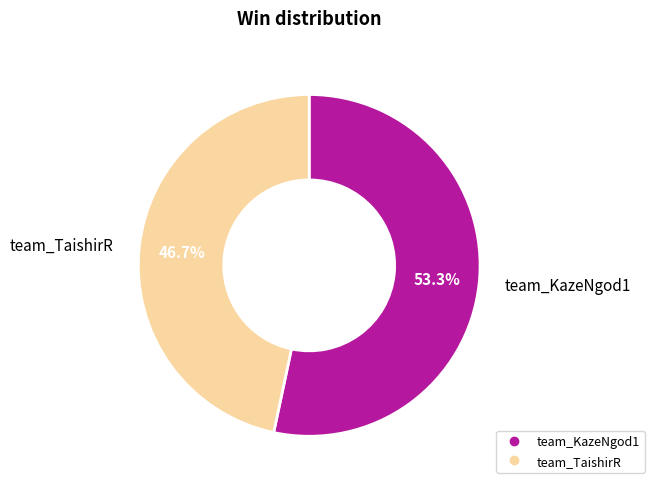

Which slice is the smallest?

team_TaishirR